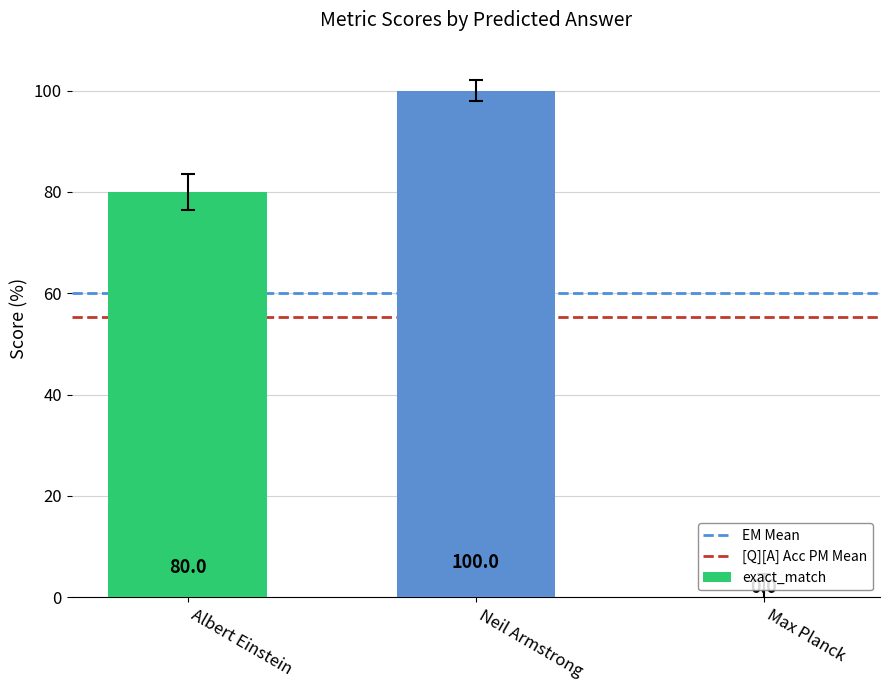

At which category does the chart reach its peak across all series?

Neil Armstrong